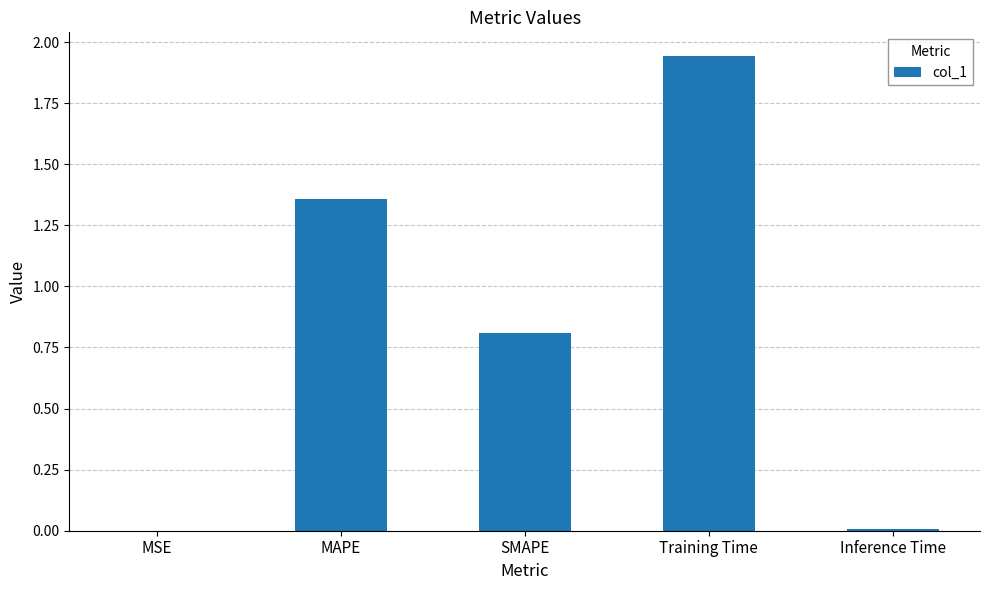

What is the sum of all values?

4.1